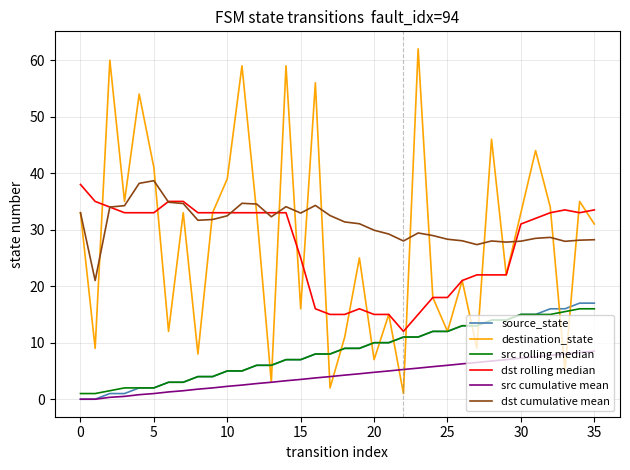

Count the number of data series in this chart.

6